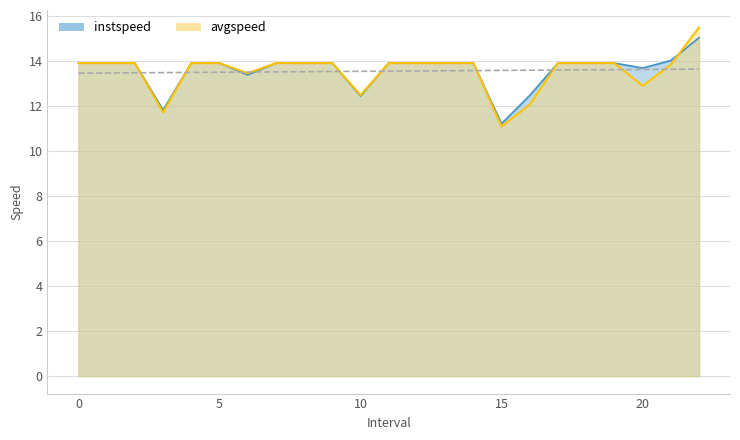

Is the value of instspeed at 21.0 greater than the value of avgspeed at 3.0?

Yes